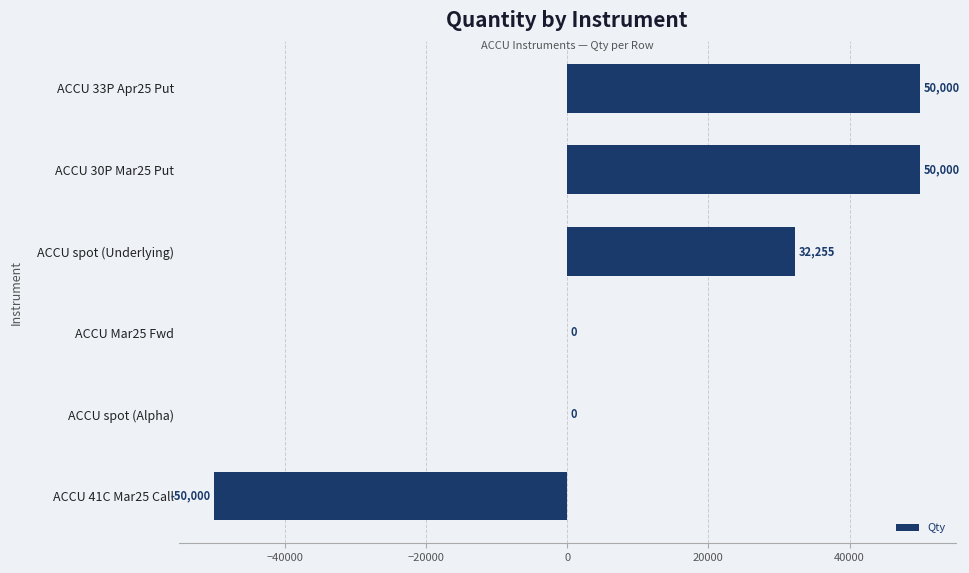

What is the average value?

13709